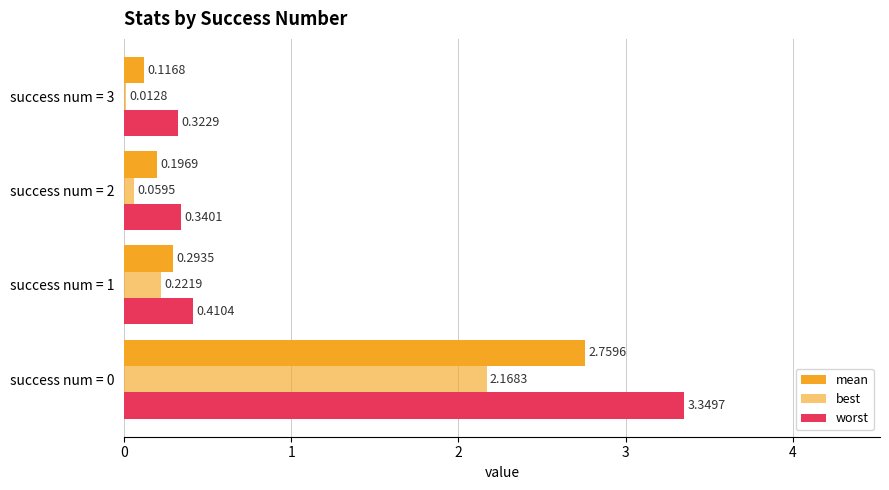

How many categories are shown in the chart?

4